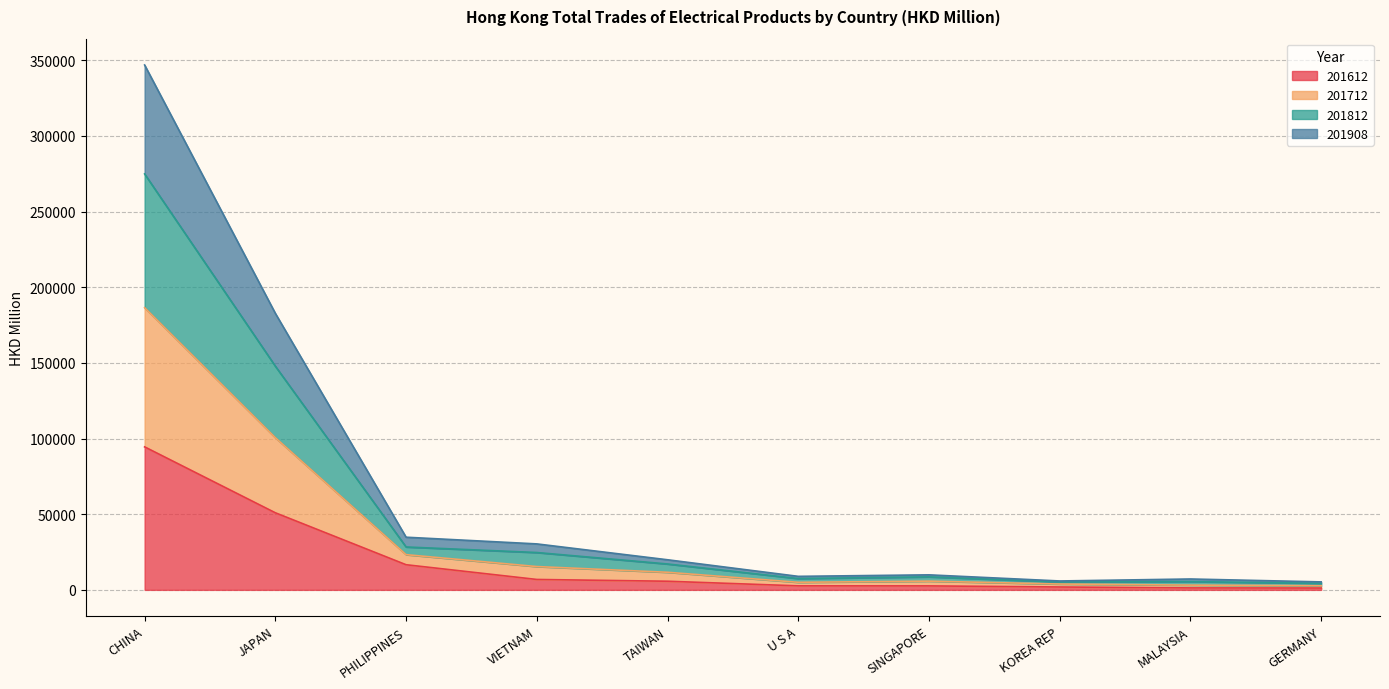

What is the difference between the highest and lowest values at VIETNAM?

23504.9